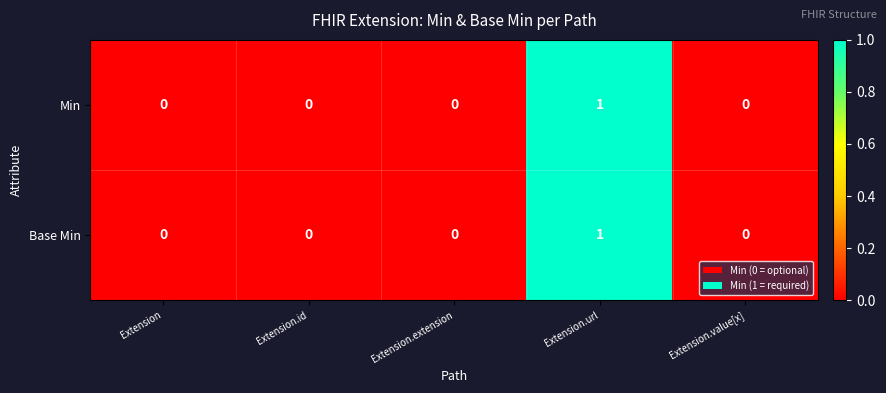

The Base Min series shows 0 at Extension.extension. True or false?

True